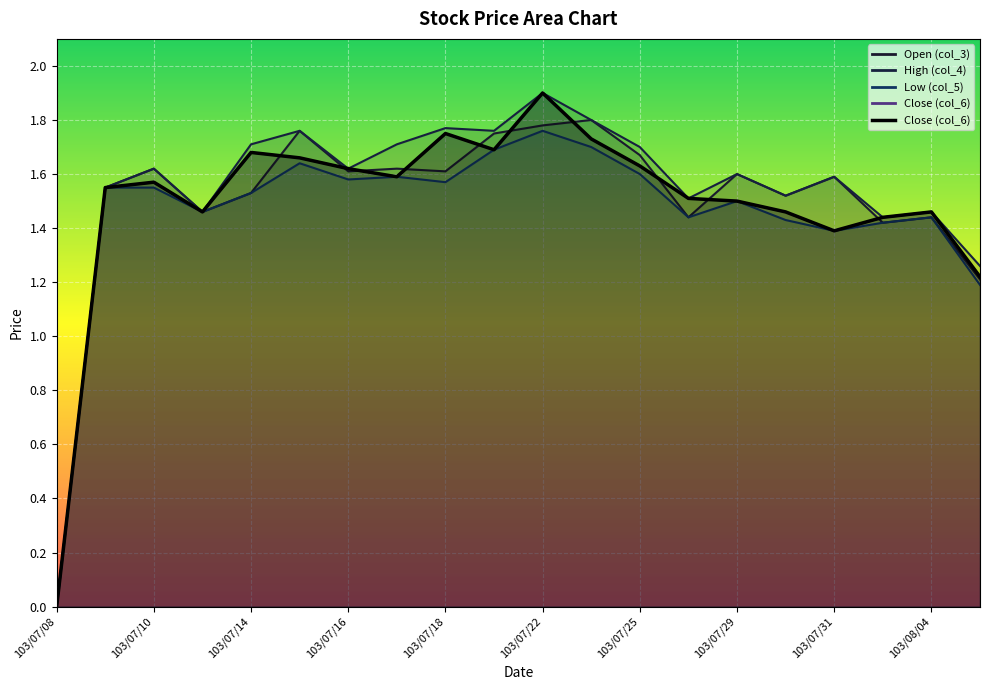

At which category is the sum across all series the highest?

103/07/22